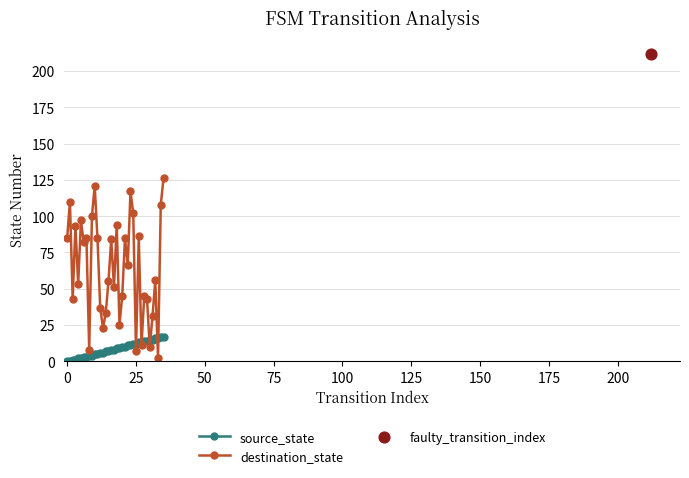

At which category is the sum across all series the highest?

35